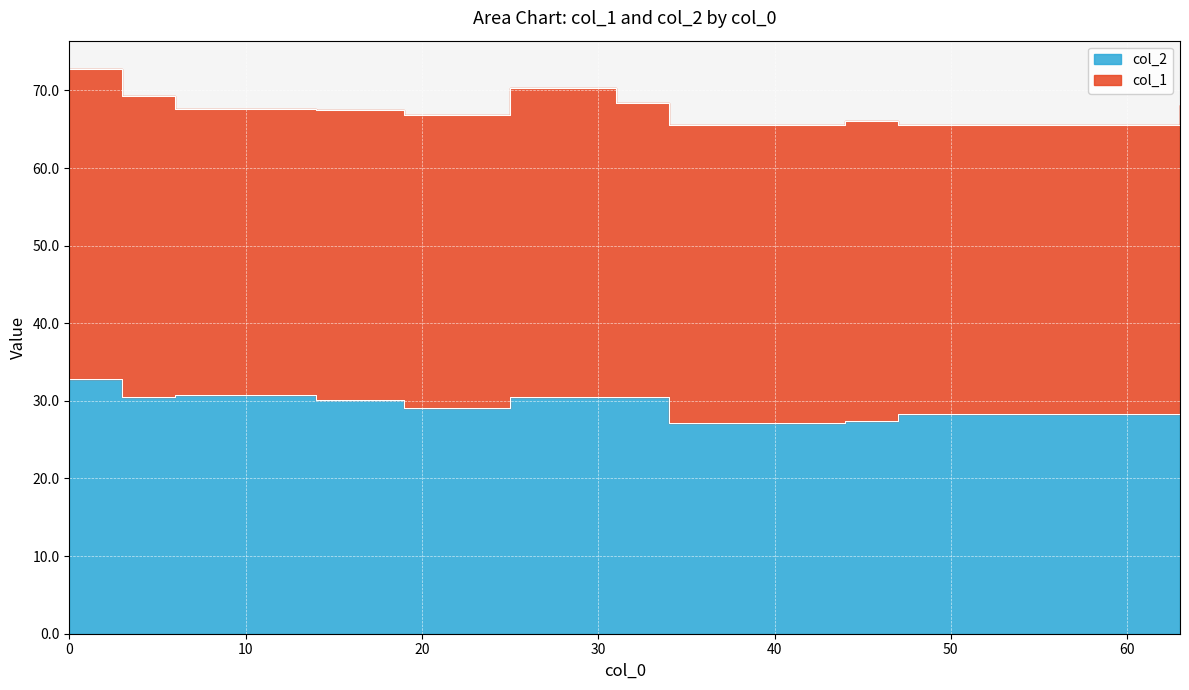

List the labels in order of value, smallest first.

34, 44, 47, 19, 63, 14, 25, 31, 3, 6, 0